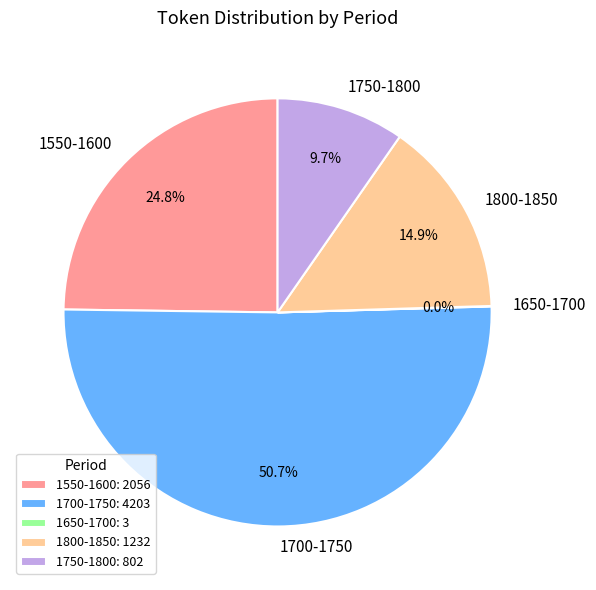

Is the sum of 1550-1600 and 1700-1750 greater than half?

Yes